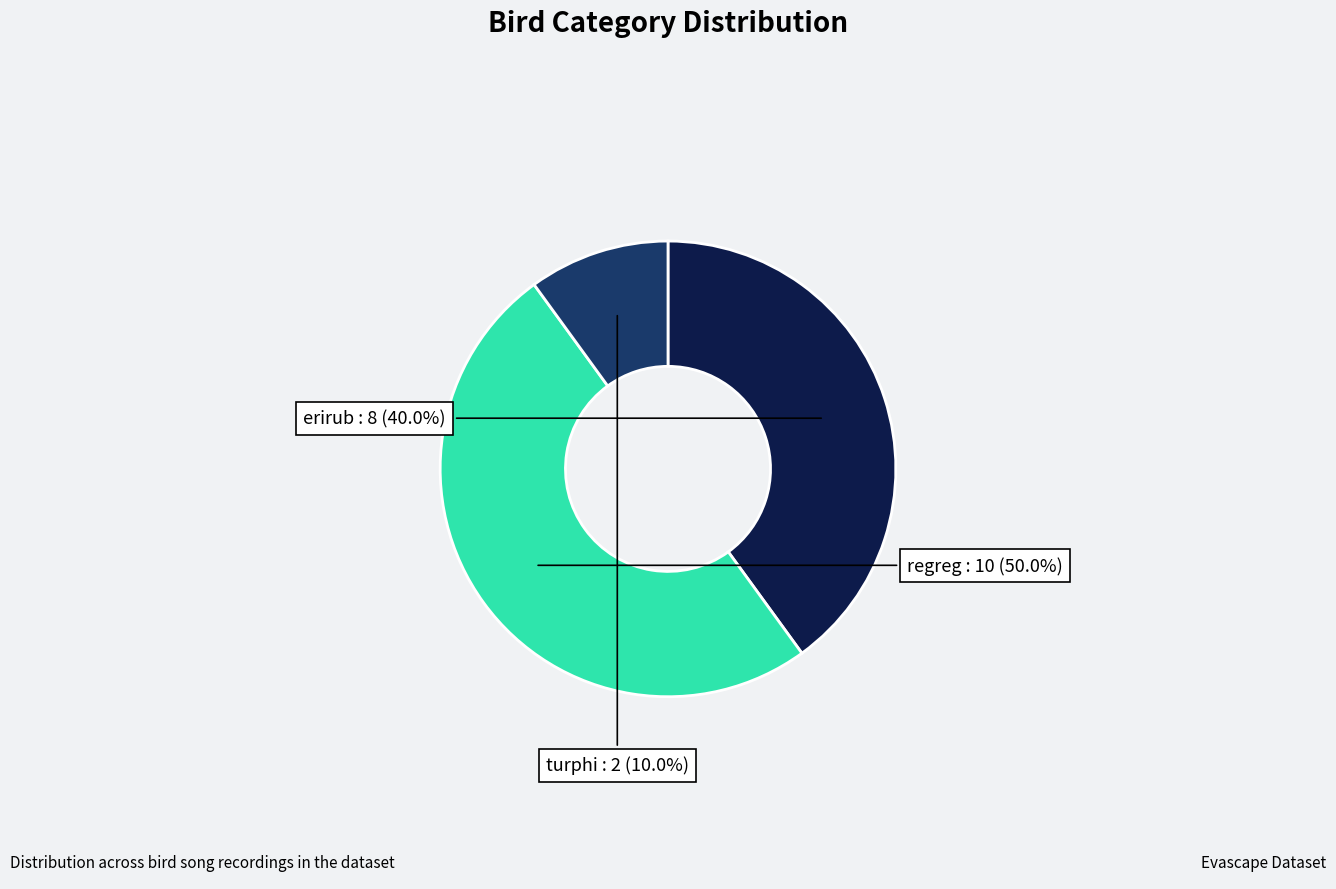

Count the number of slices in the pie.

3